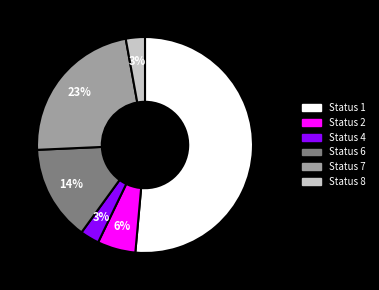

What is the largest slice in the pie chart?

Status 1